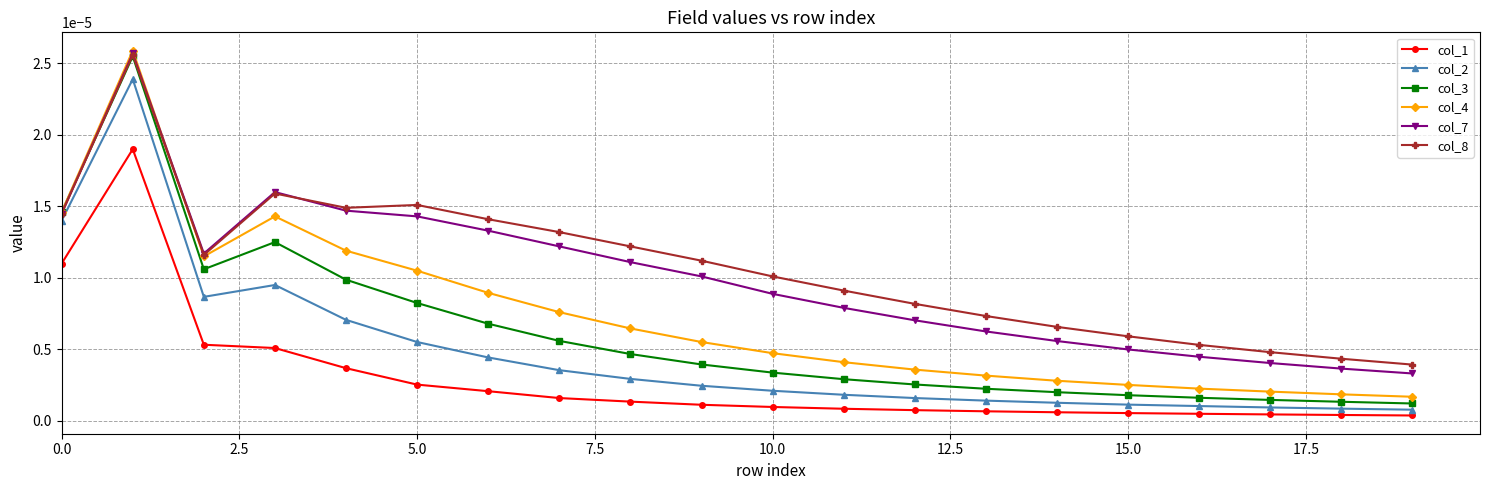

Which series has the largest range (max minus min)?

col_3